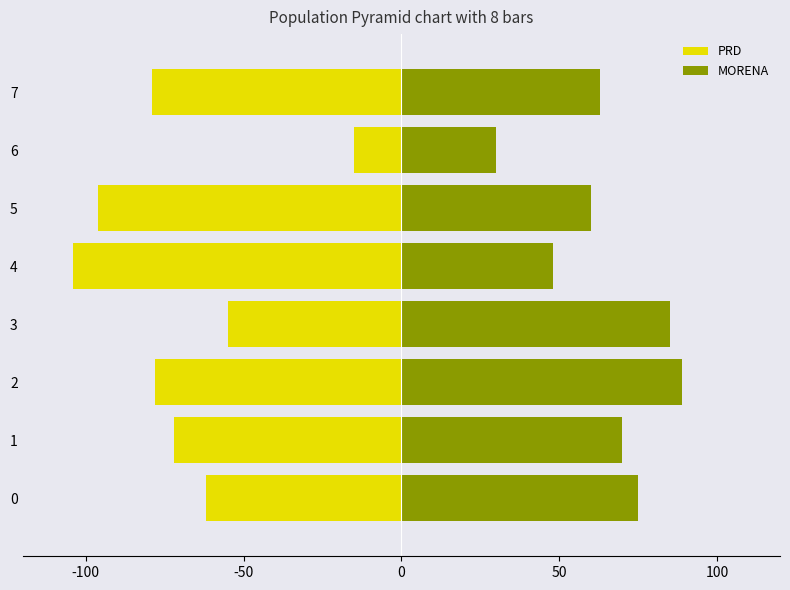

What is the total value across all series at 6?

15